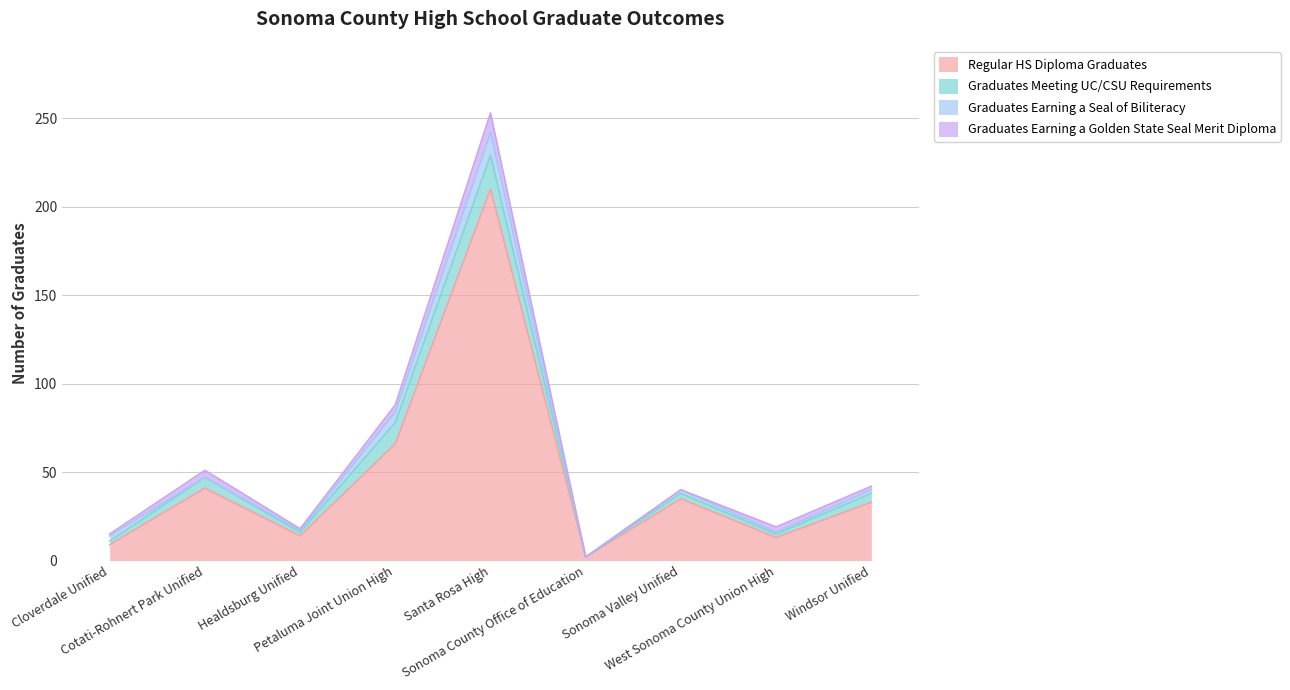

What is the value of the Graduates Earning a Golden State Seal Merit Diploma point at the 5th from the left?

11